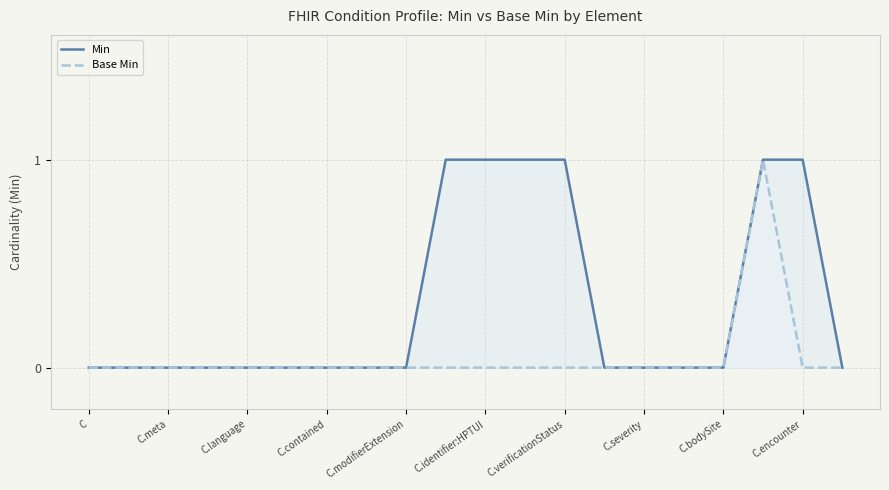

What are all the series names shown in the legend?

Min, Base Min